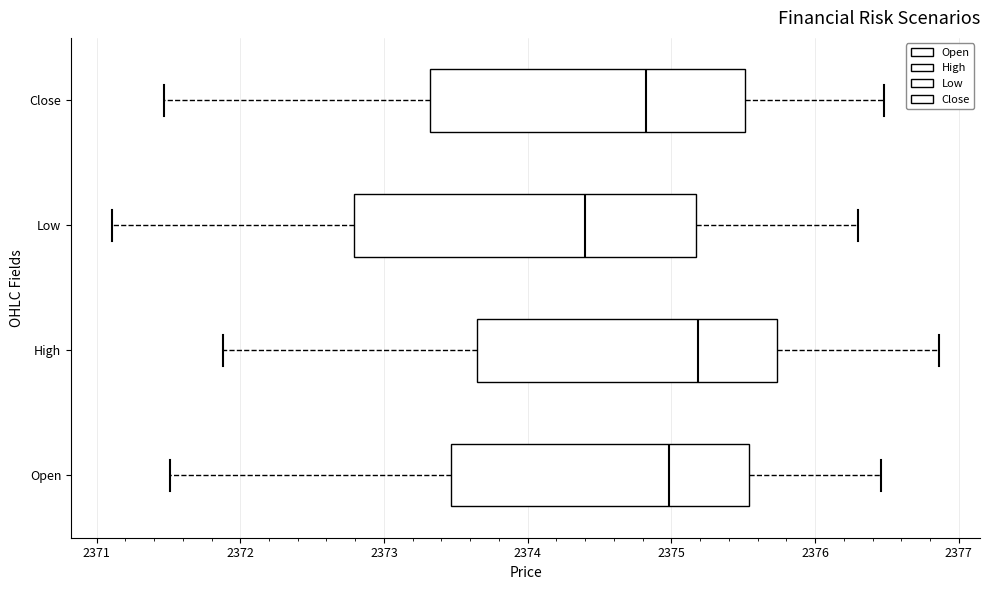

Where does the median line of the box for Close sit on the x-axis? The values are not printed on the chart, so give them approximately, as read against the axis.

2374.8